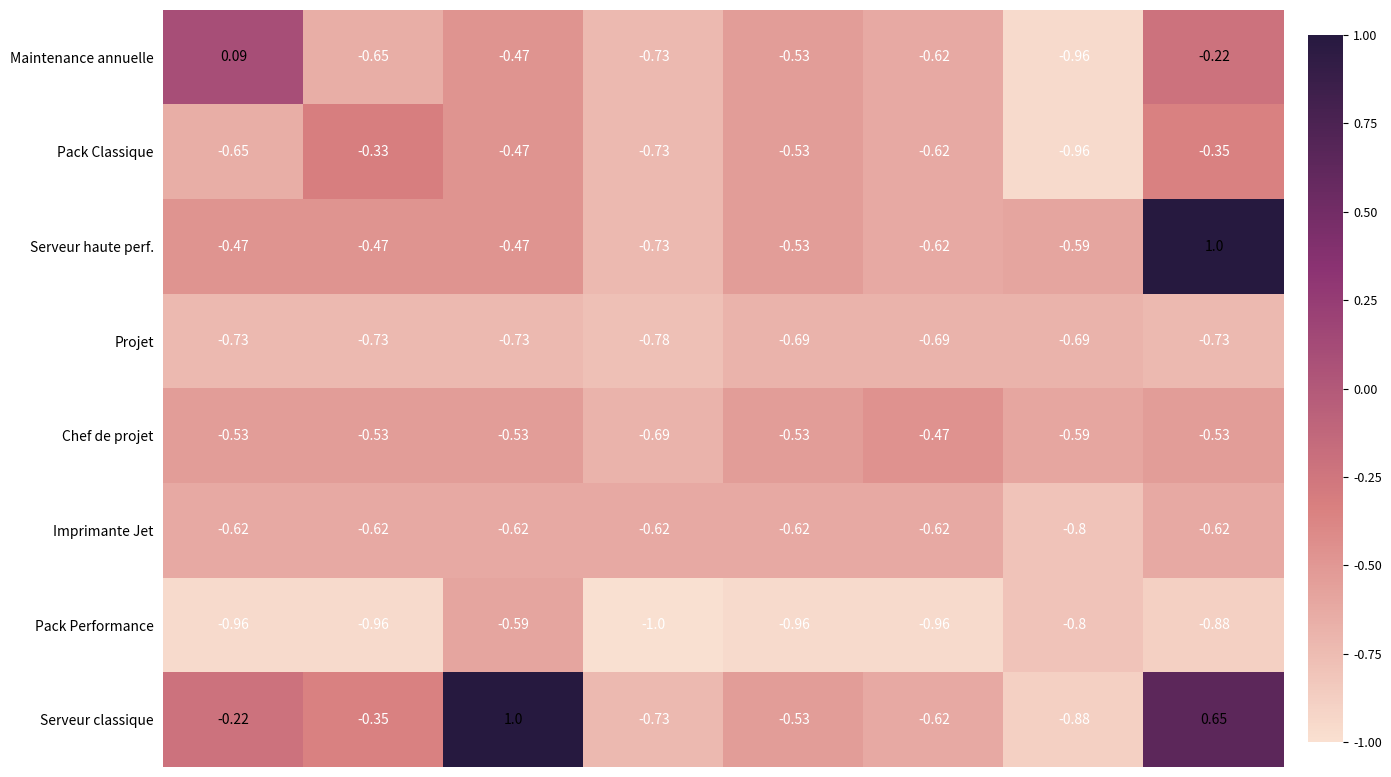

Which series has the largest total across all categories?

Serveur classique